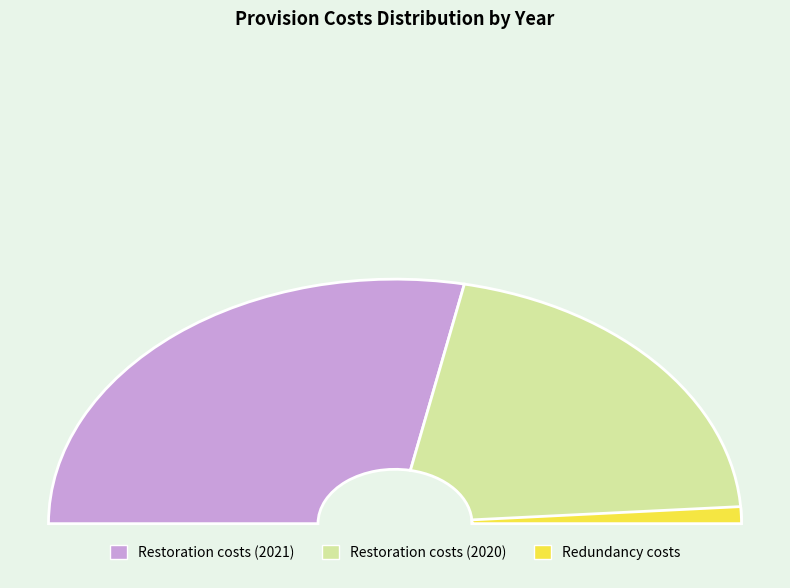

How much of the chart is everything except Restoration costs (2020)?

56.4%